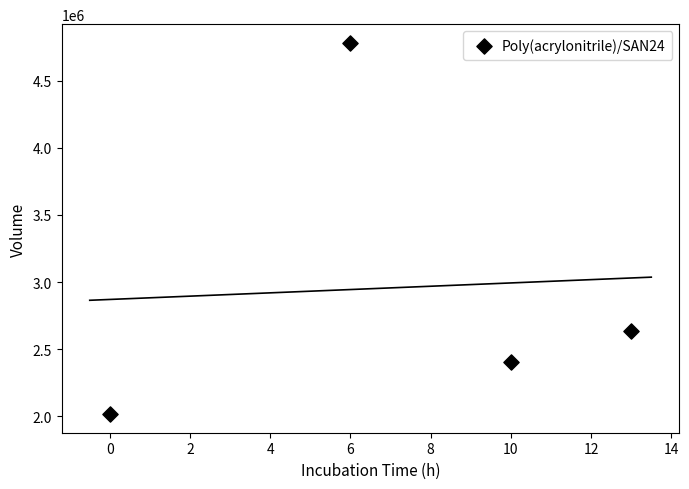

What Y value in the scatter plot is closest to 3399579?

2634400